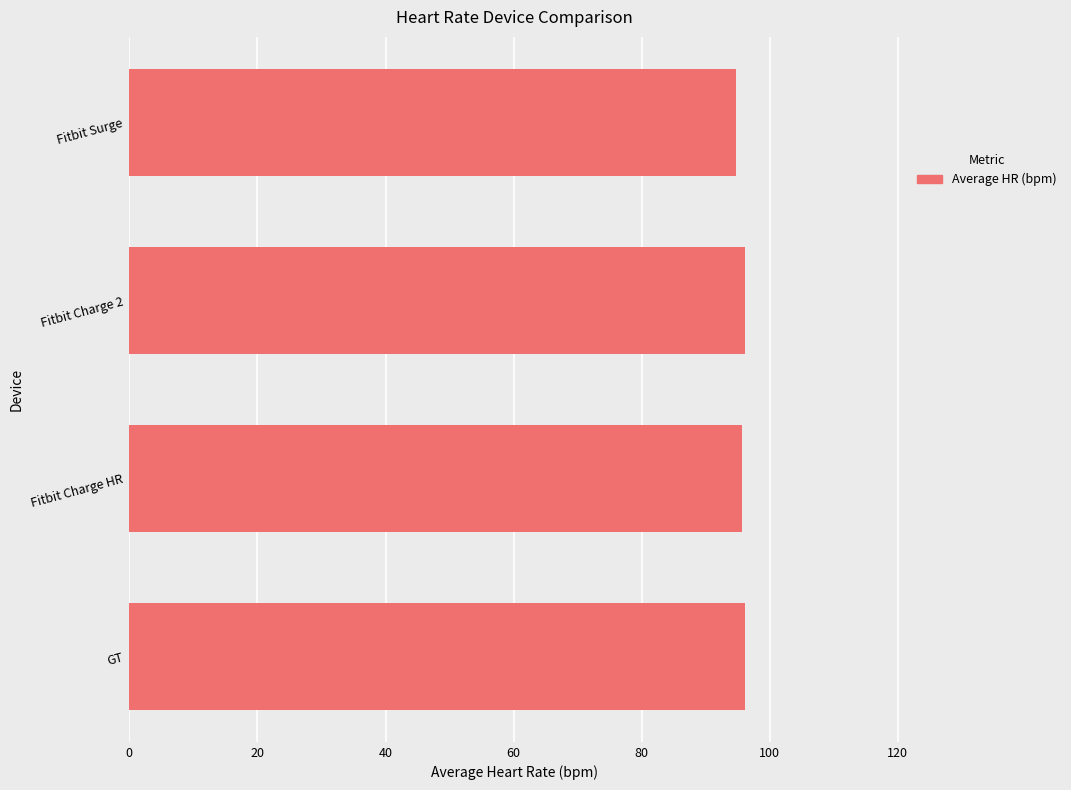

Is it true that the value at GT is 23.6?

False